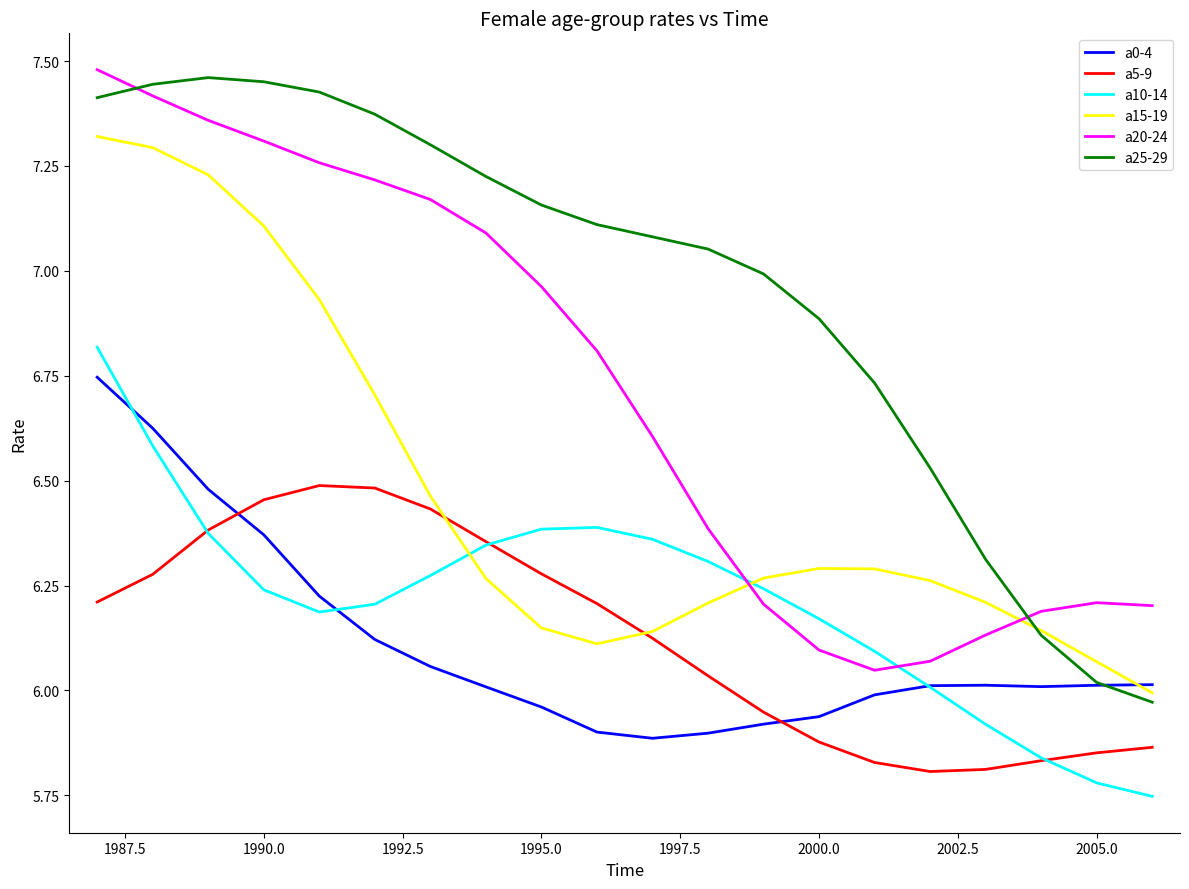

How many times do a0-4 and a5-9 cross each other?

2